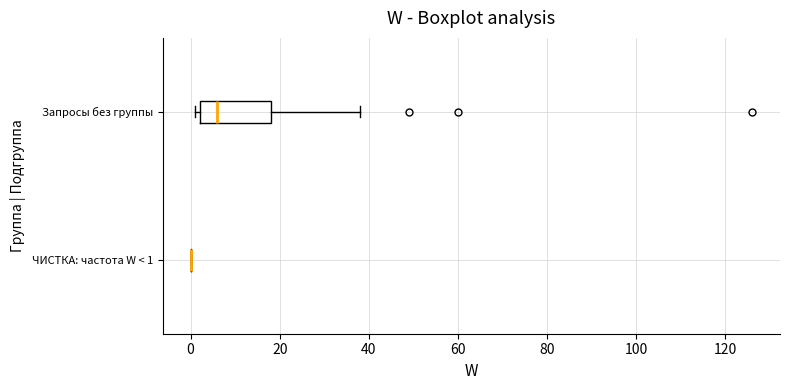

Where does the right whisker of the box for Запросы без группы end on the x-axis? The values are not printed on the chart, so give them approximately, as read against the axis.

38